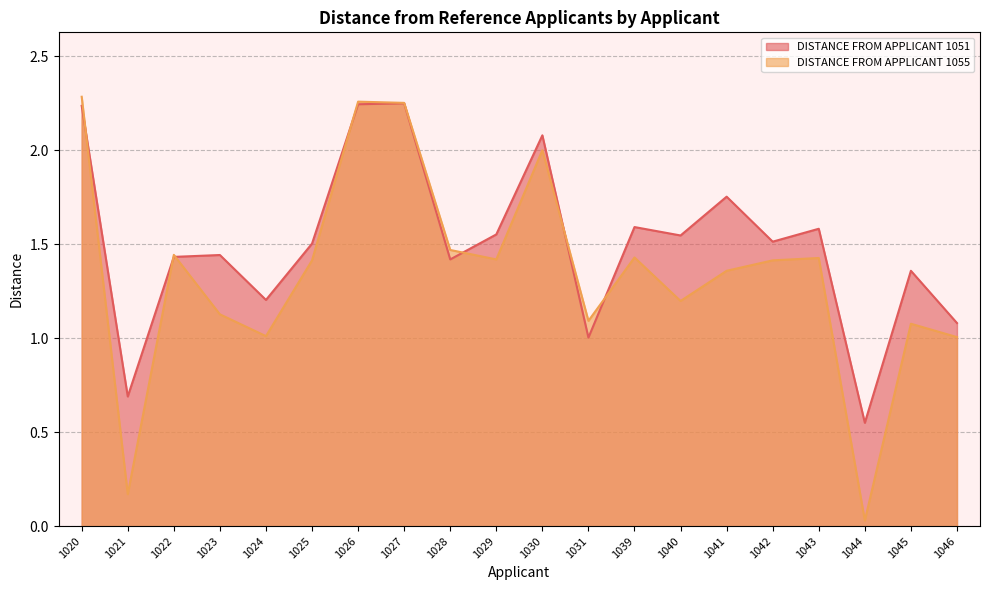

What is the value of the DISTANCE FROM APPLICANT 1055 point at the 9th from the left?

1.5